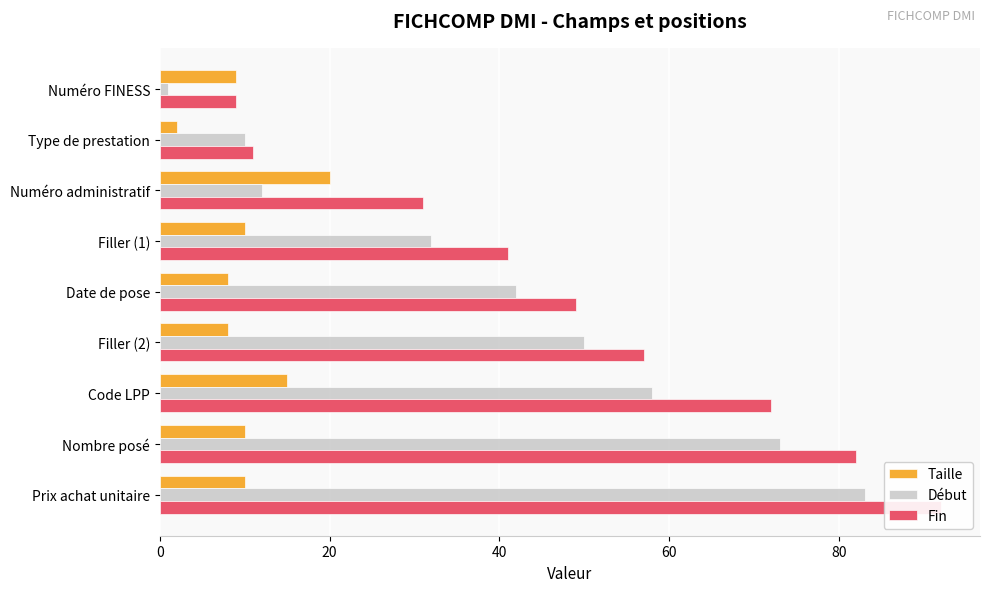

The value of Début at Prix achat unitaire is 83. True or false?

True